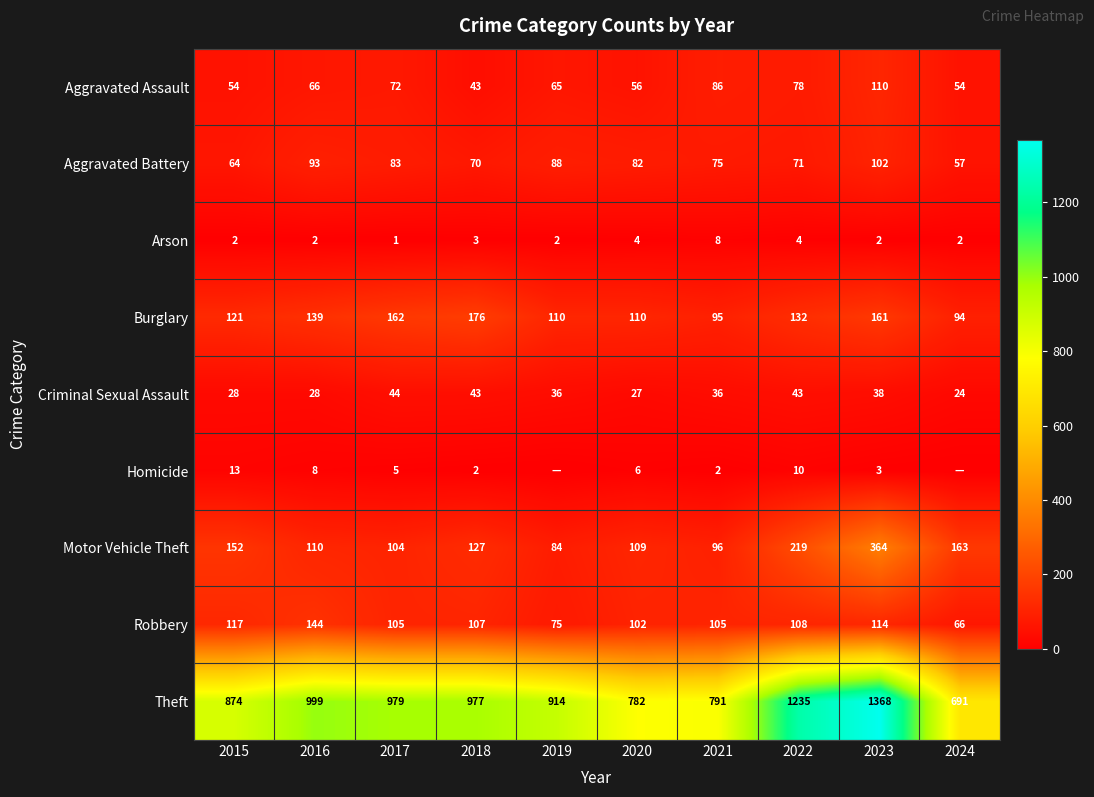

True or false: Motor Vehicle Theft has a value of 219 at 2022.

True